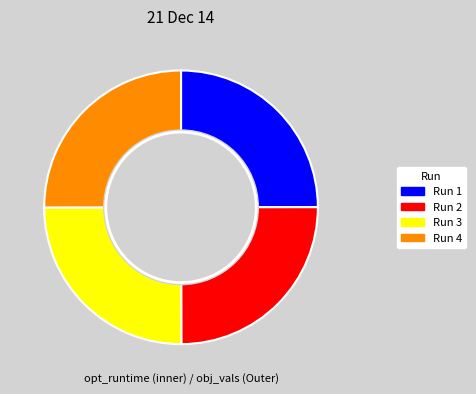

How many segments does this pie chart have?

4